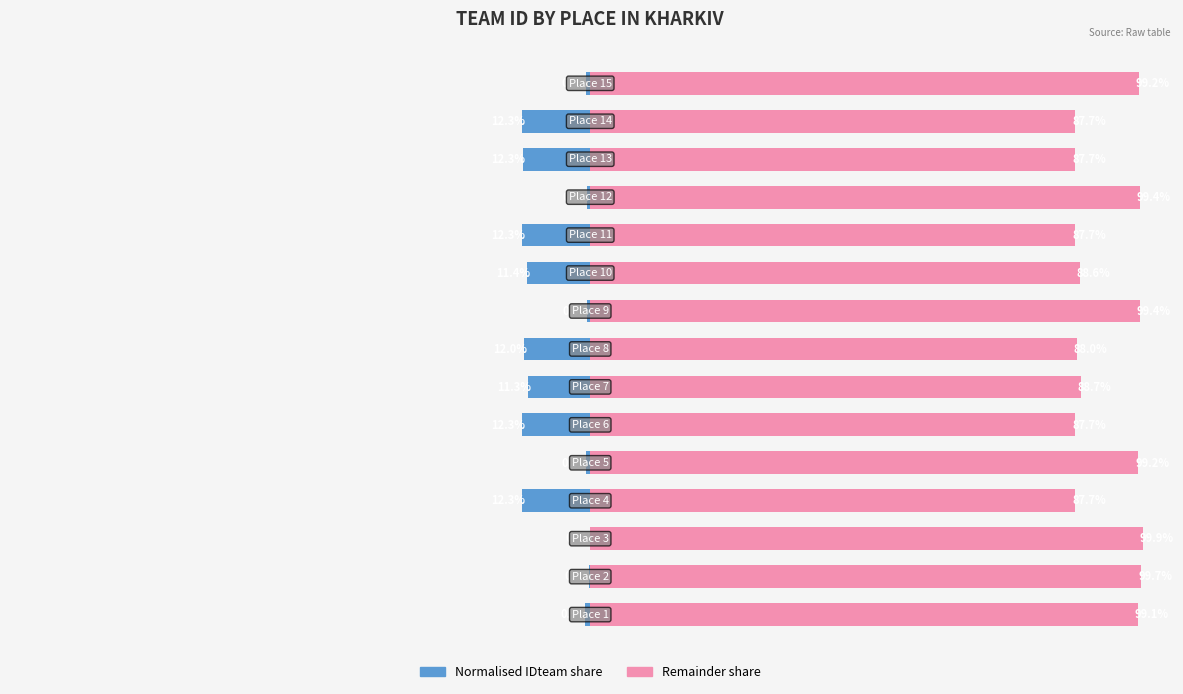

Reading left to right, transcribe all the data shown in this chart.

IDteam (normalised left): -0.9	-0.3	-0.1	-12.3	-0.8	-12.3	-11.3	-12.0	-0.6	-11.4	-12.3	-0.6	-12.3	-12.3	-0.8
Remainder (normalised right): 99.1	99.7	99.9	87.7	99.2	87.7	88.7	88.0	99.4	88.6	87.7	99.4	87.7	87.7	99.2